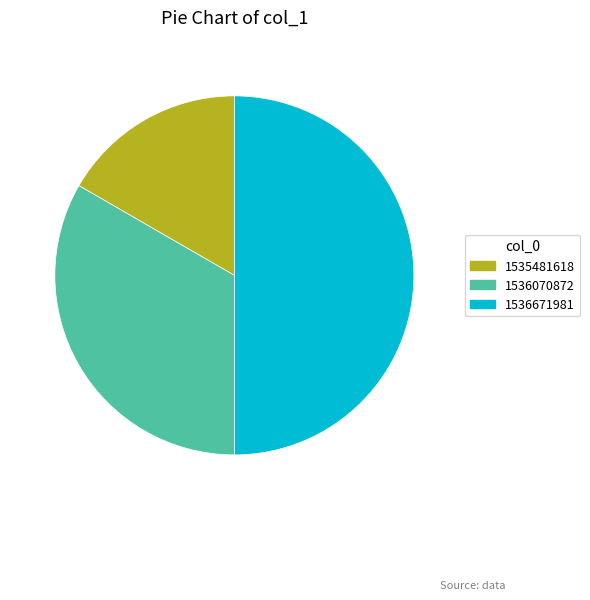

How many slices are in this pie chart?

3